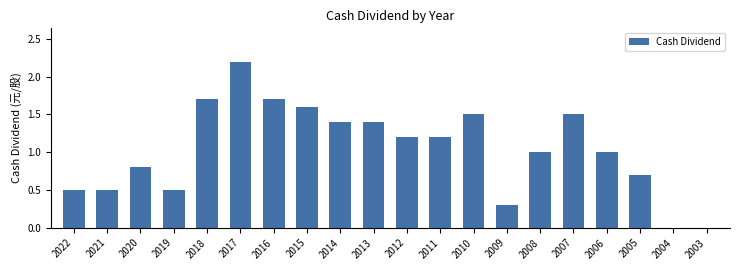

Are the bars grouped side by side (vs. stacked)?

No